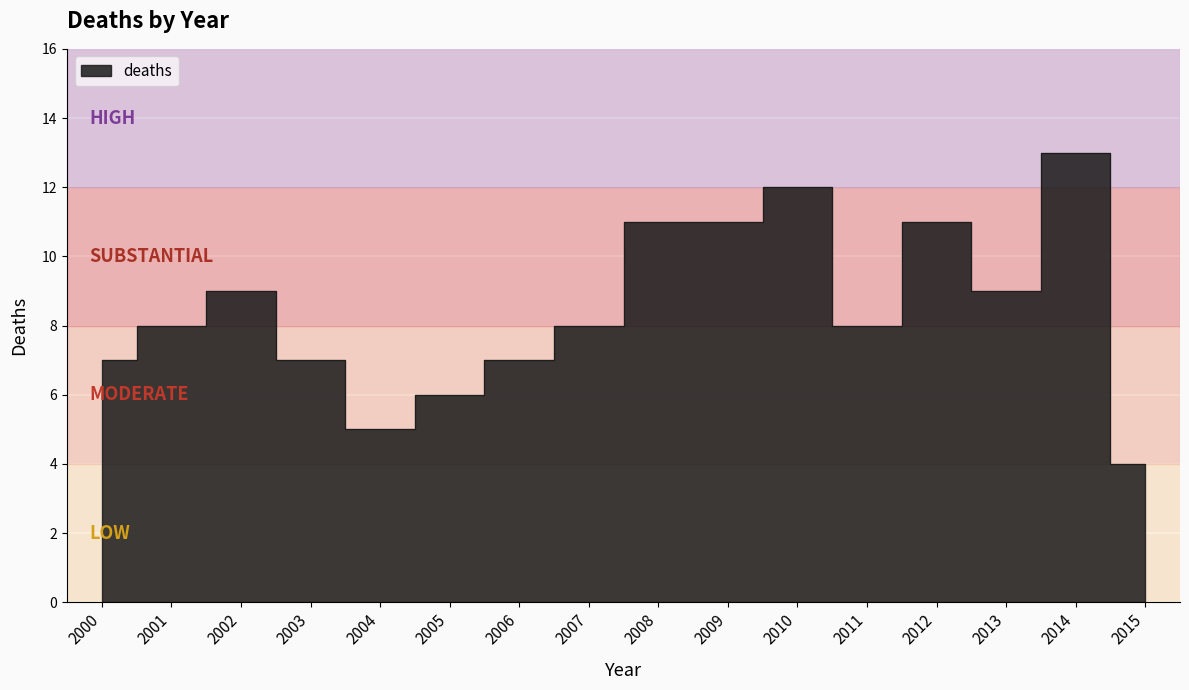

Is it true that the value at 2014 is 3?

False